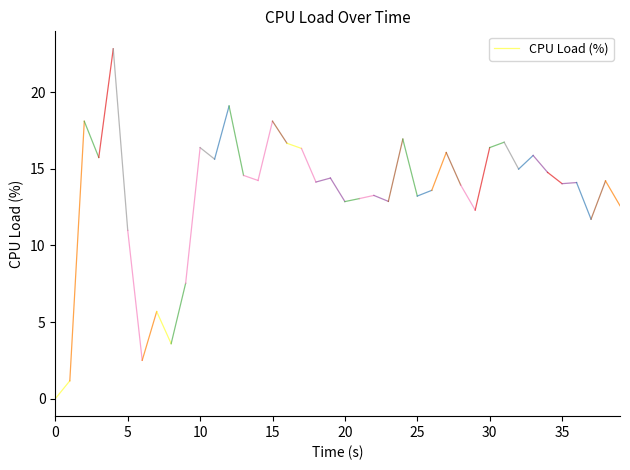

How many values are below 1?

1